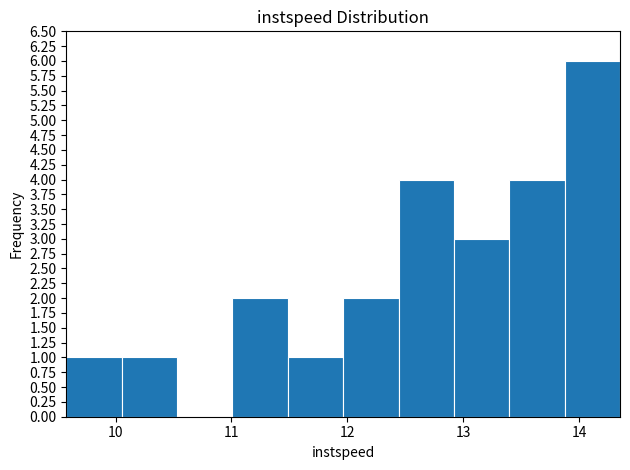

What is the height of the bar covering 10.1 to 10.5 on the x-axis? Neither the bar edges nor the heights are printed on the chart, so give them approximately, as read against the axes.

1